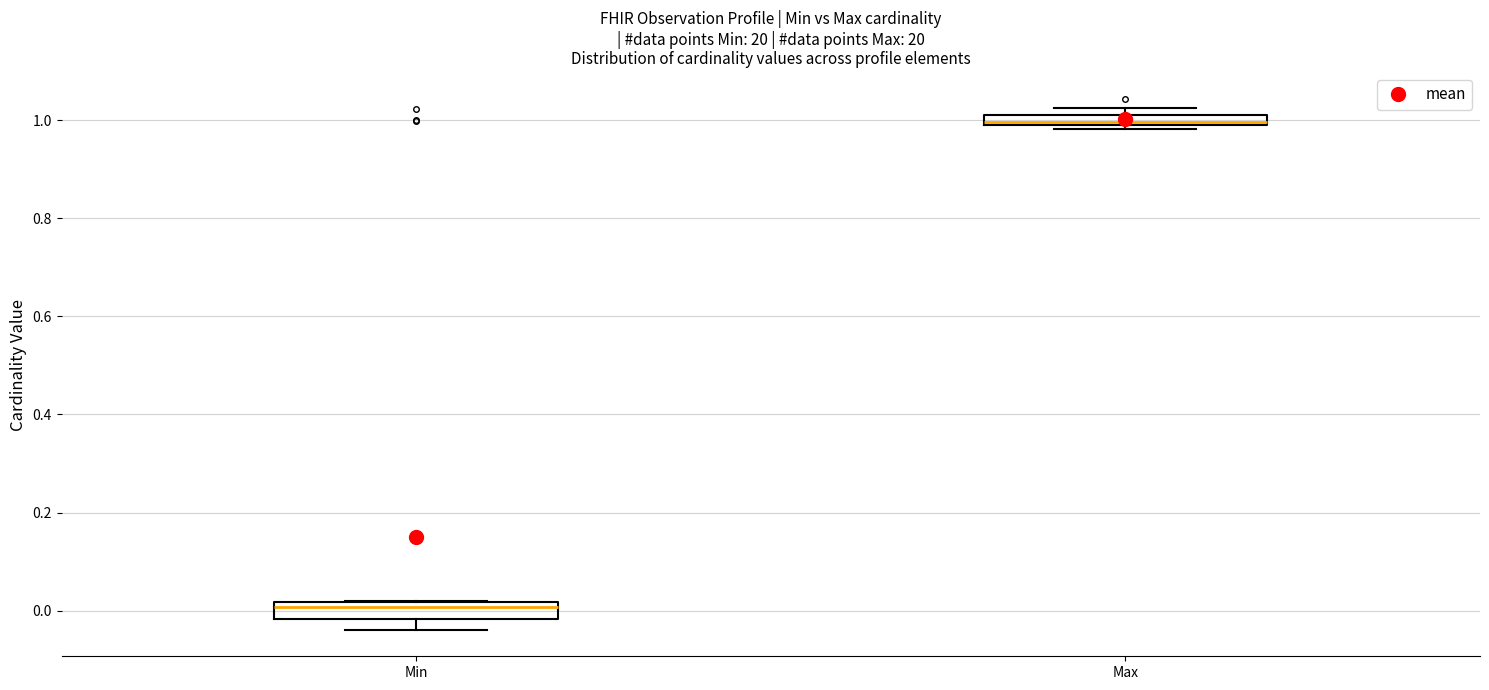

Where does the median line of the box for Min sit on the y-axis? The values are not printed on the chart, so give them approximately, as read against the axis.

0.00